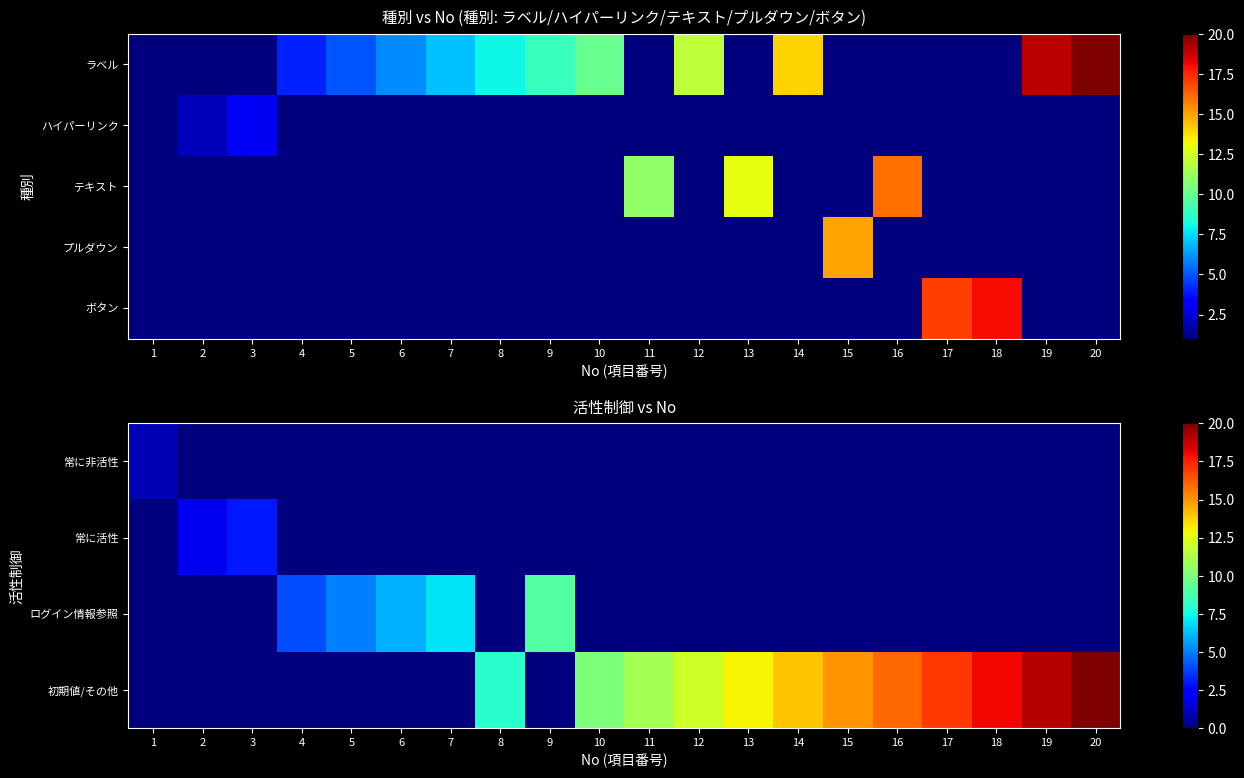

At how many categories does at least one series exceed 18?

2